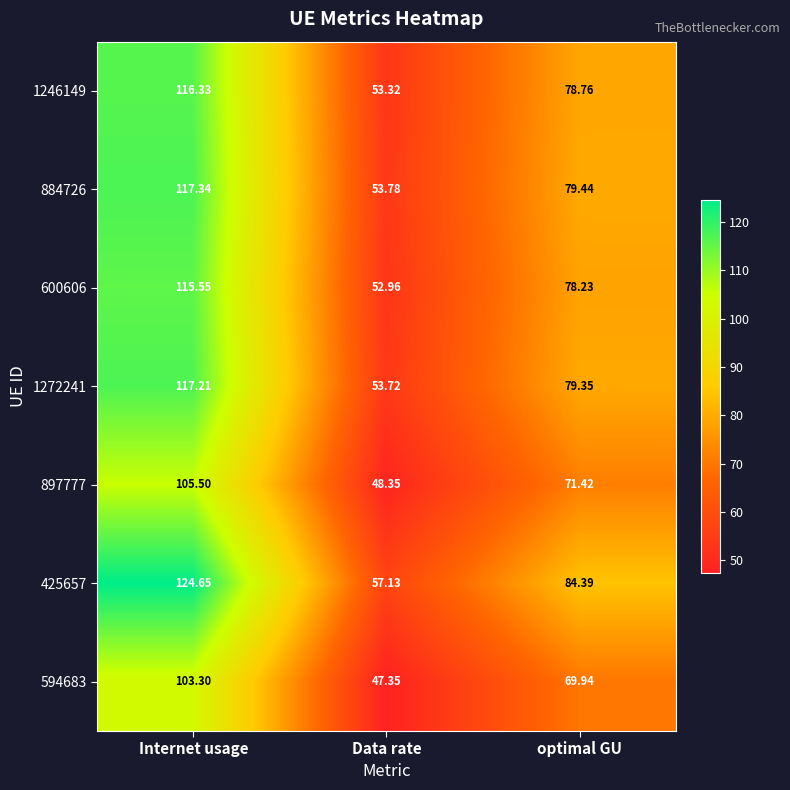

Where does the 425657 series first go above 84?

Internet usage